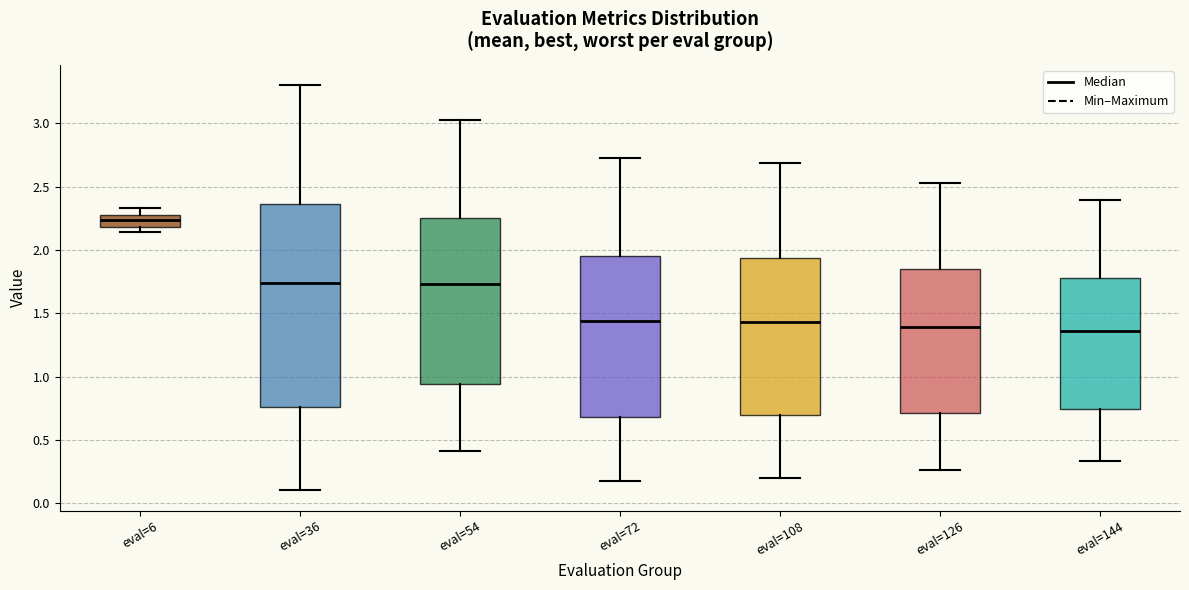

Comparing the boxes themselves (not the whiskers), which one is the tallest?

eval=36